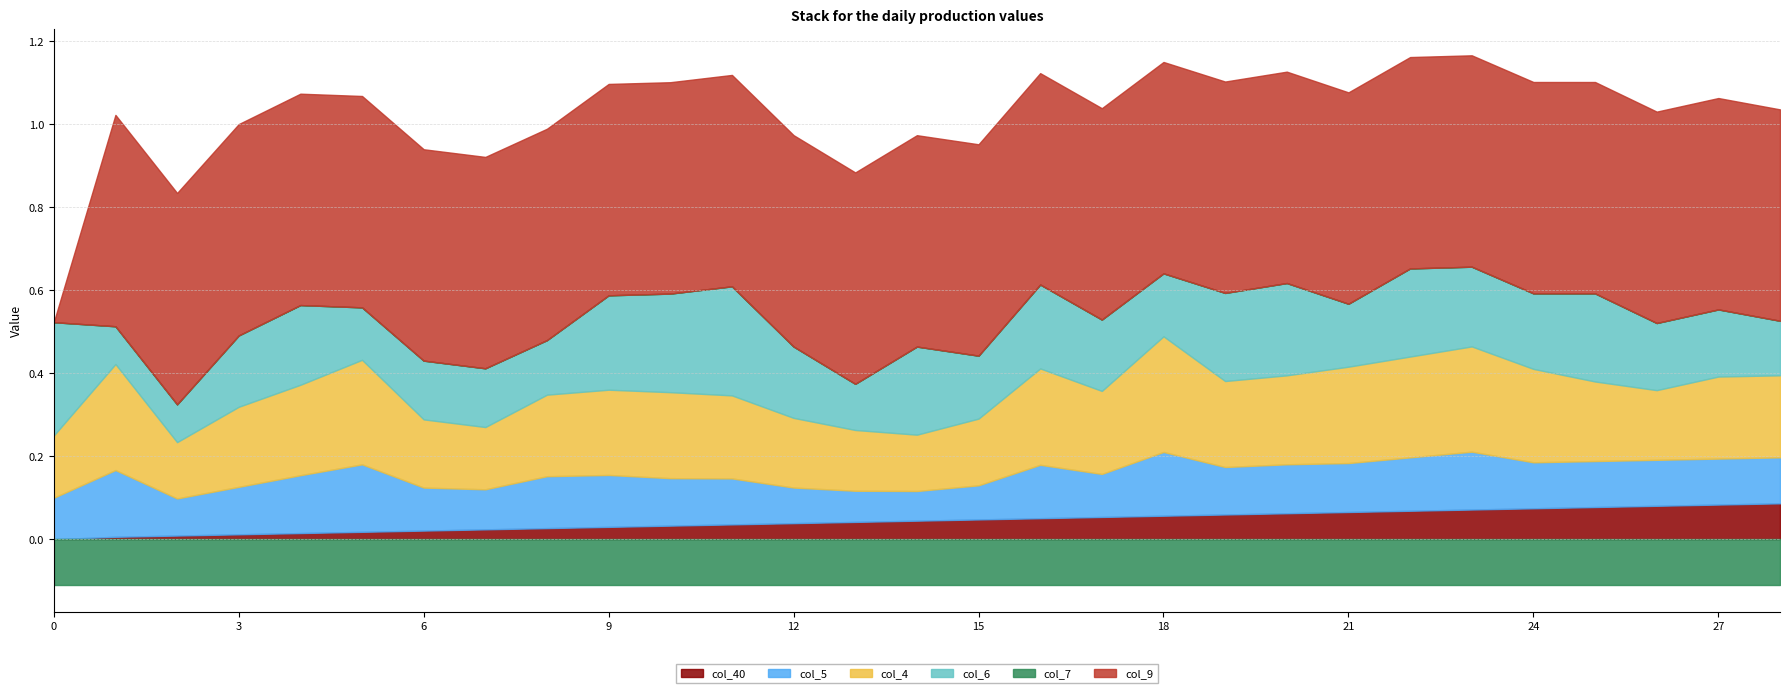

At 12, list the series in order from smallest to largest.

col_7, col_40, col_5, col_4, col_6, col_9